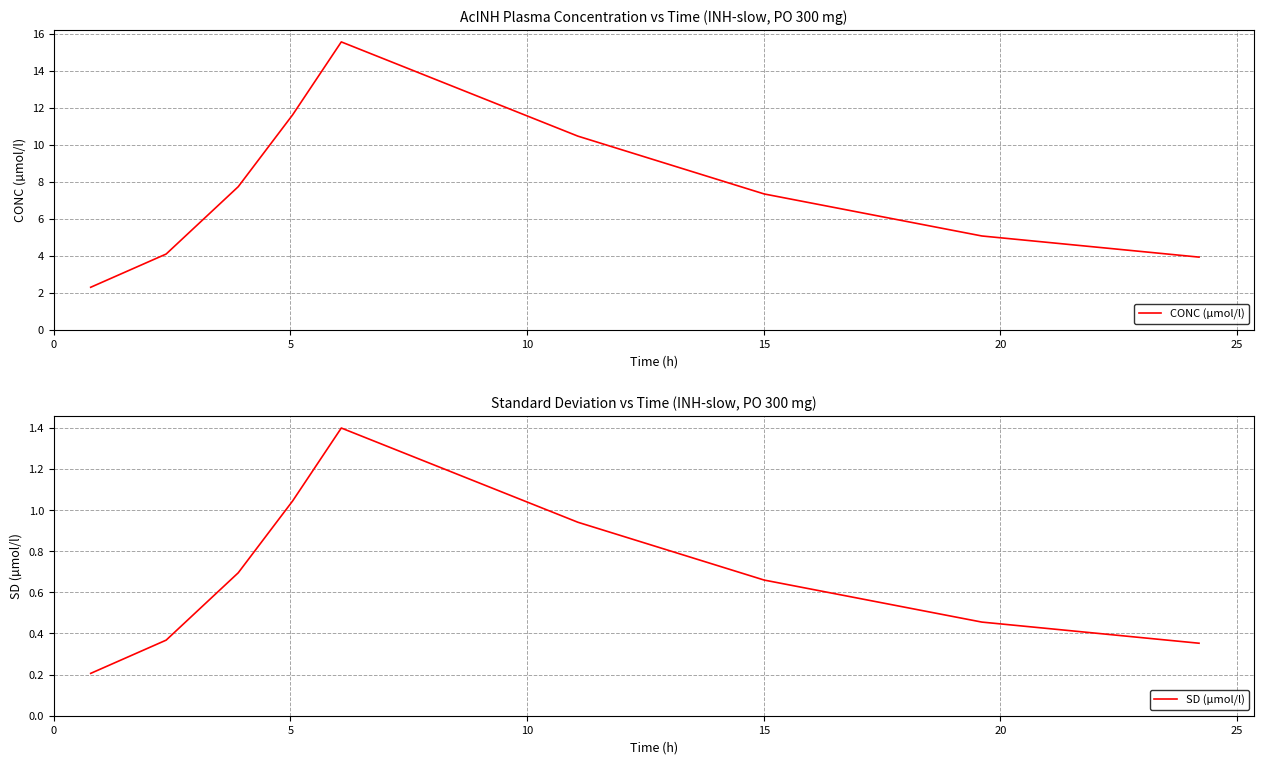

What is the difference between the maximum and minimum values in the SD (µmol/l) series?

1.2